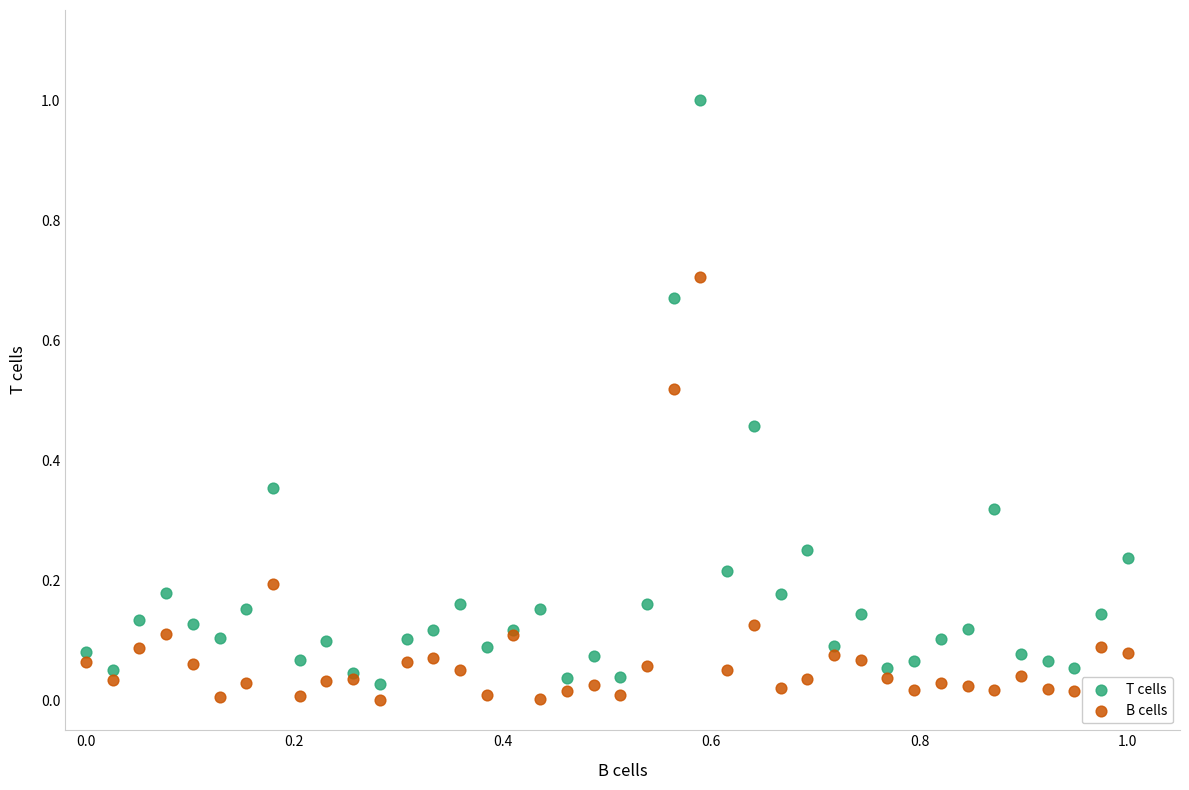

What are all the series names shown in the legend?

T cells, B cells